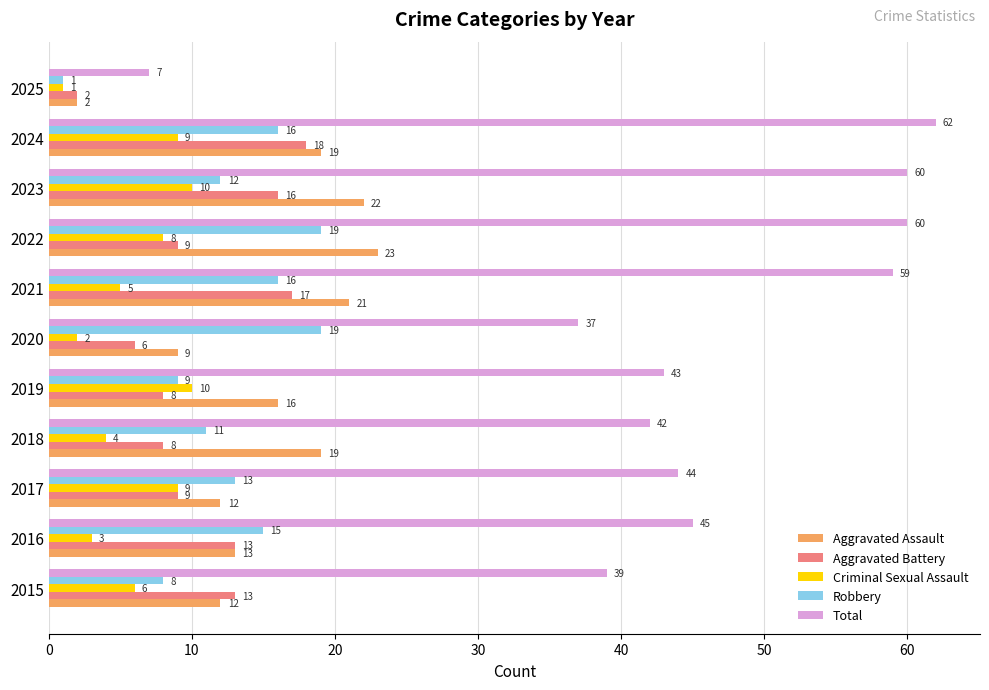

What is the sum of all Aggravated Assault values?

168